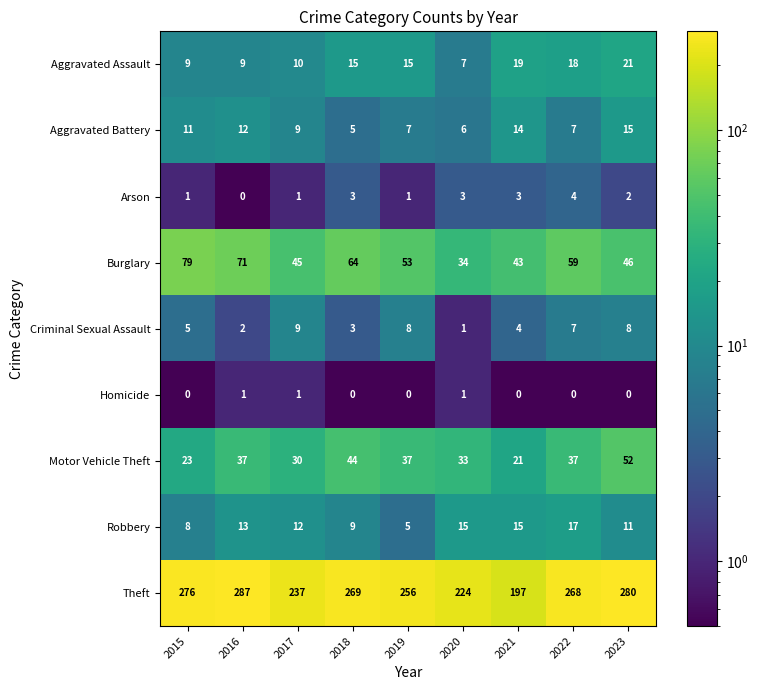

What is the sum of the Robbery values at 2023 and 2021?

26